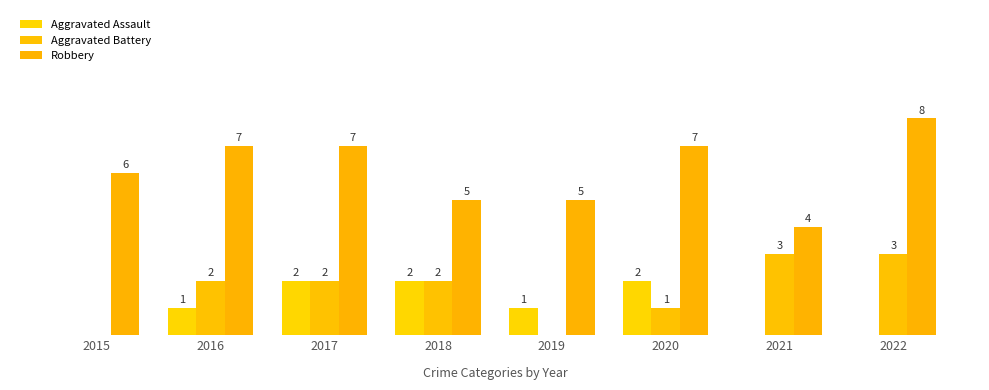

At which category is the sum across all series the highest?

2017